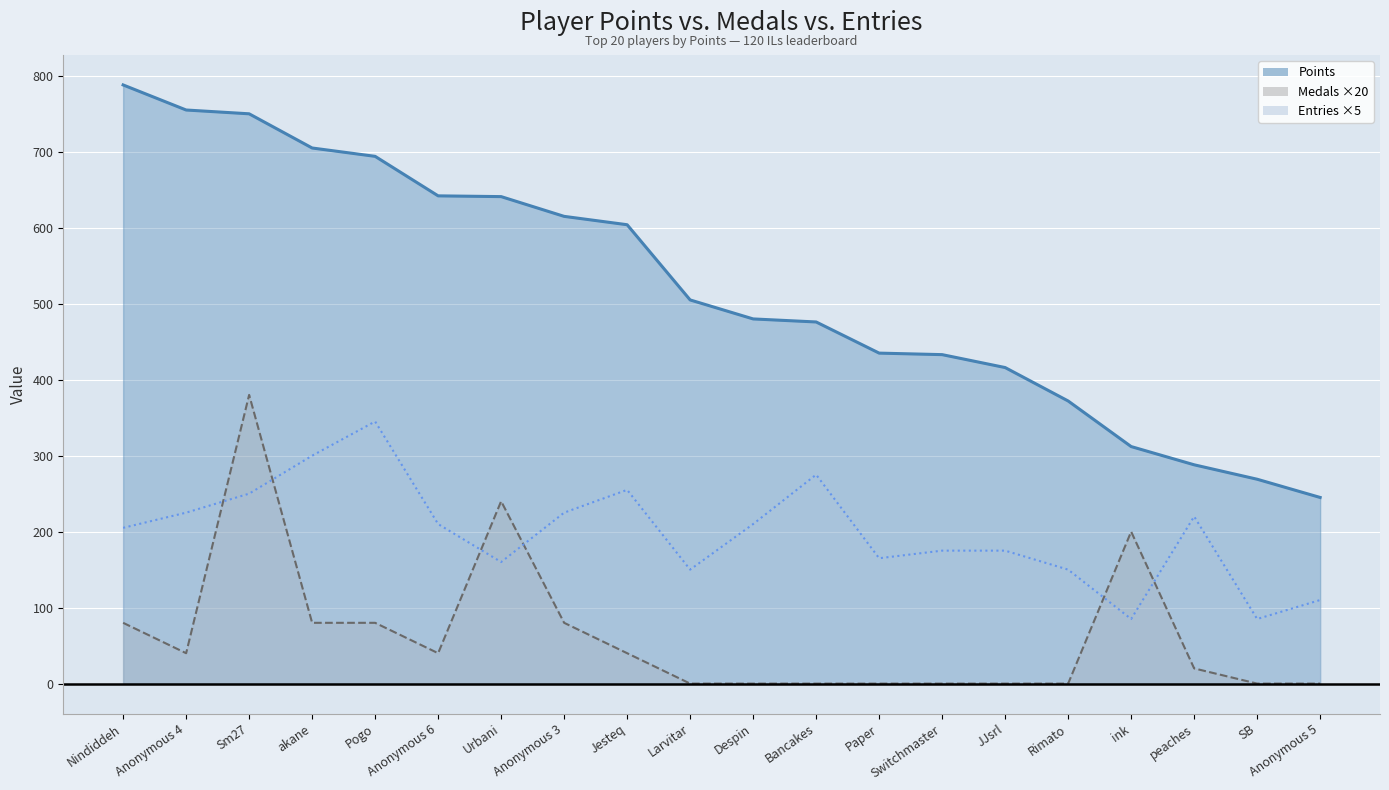

List the labels in order of Points (line) value, largest first.

Nindiddeh, Anonymous 4, Sm27, akane, Pogo, Anonymous 6, Urbani, Anonymous 3, Jesteq, Larvitar, Despin, Bancakes, Paper, Switchmaster, JJsrl, Rimato, ink, peaches, SB, Anonymous 5